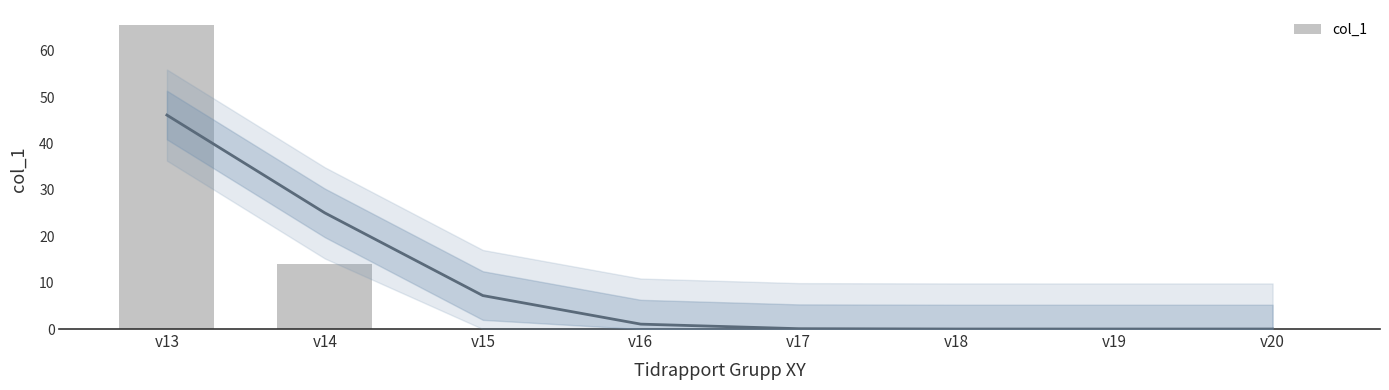

List the labels in order of value, smallest first.

v15, v16, v17, v18, v19, v20, v14, v13